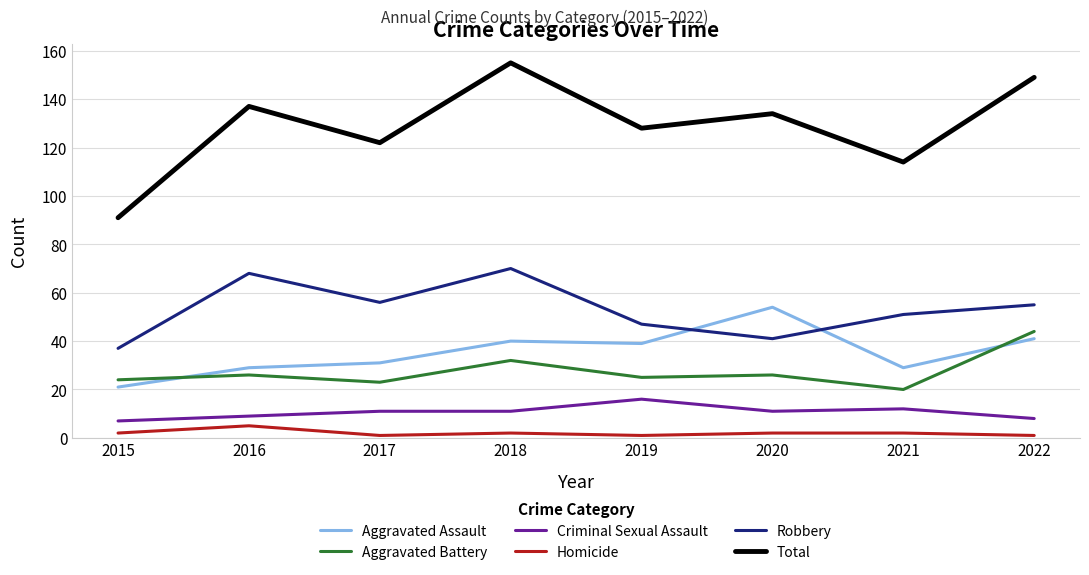

Does the chart display data point markers on the line(s)?

No